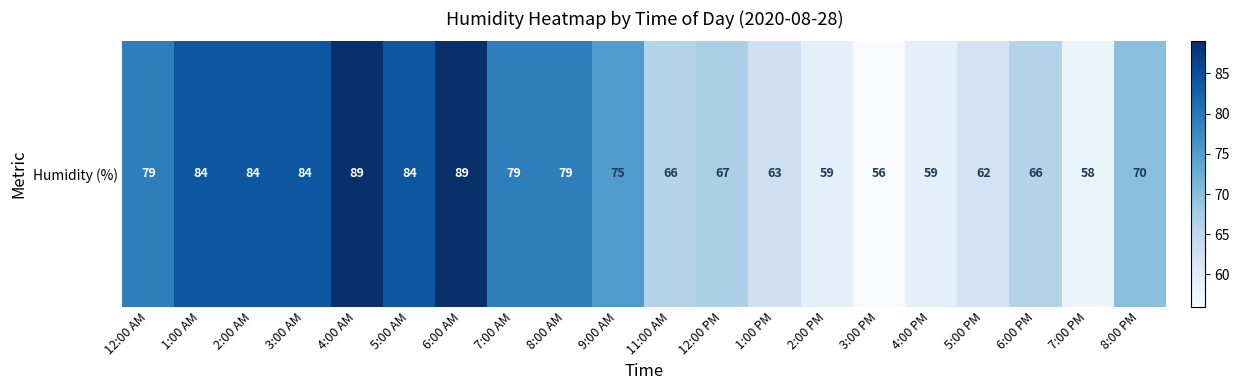

What is the average value?

73